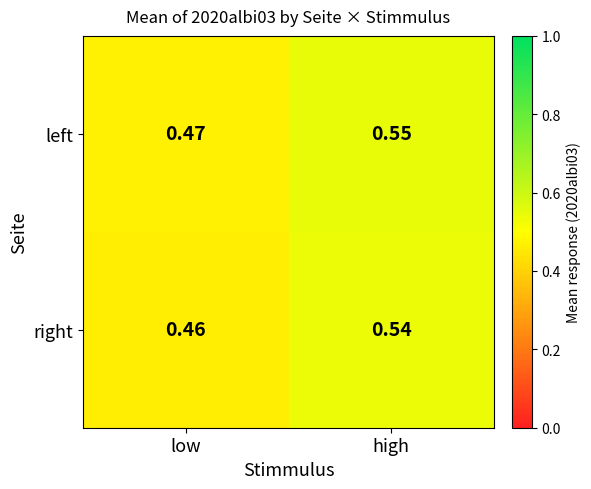

List the series in order of their peak value, lowest first.

right, left